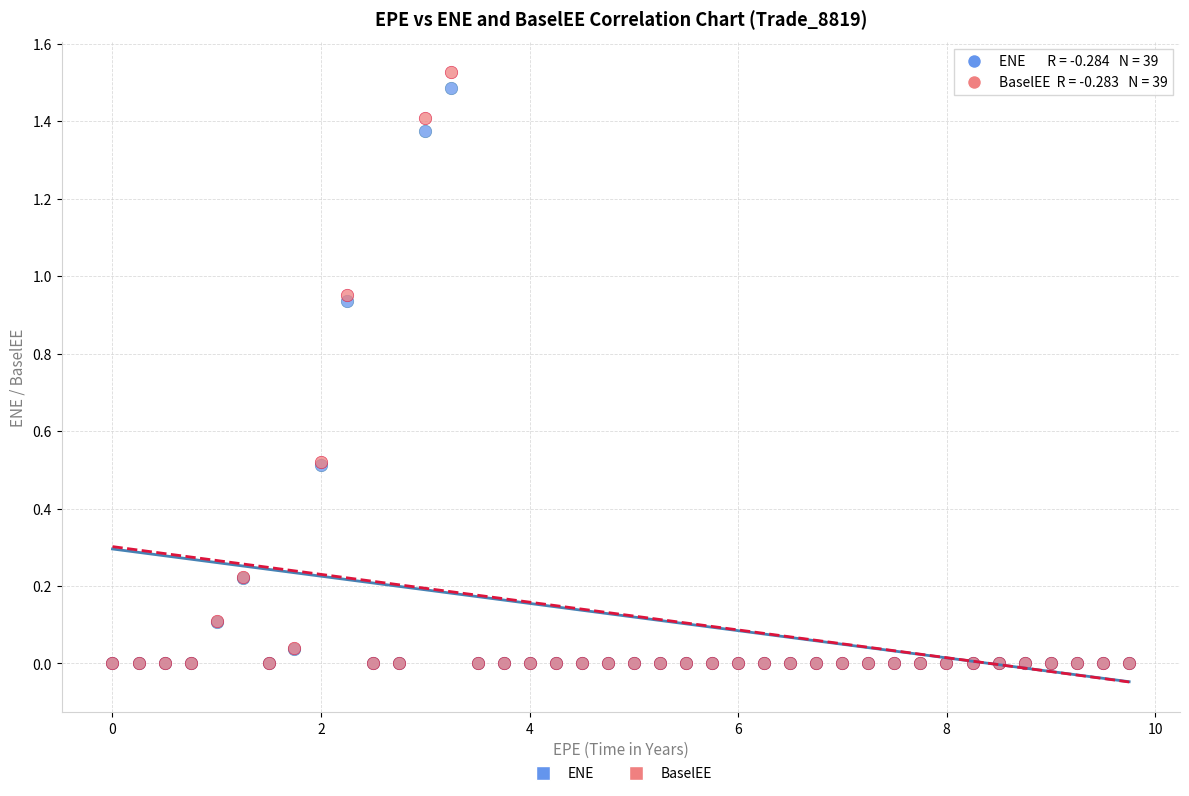

What are all the series names shown in the legend?

ENE, BaselEE